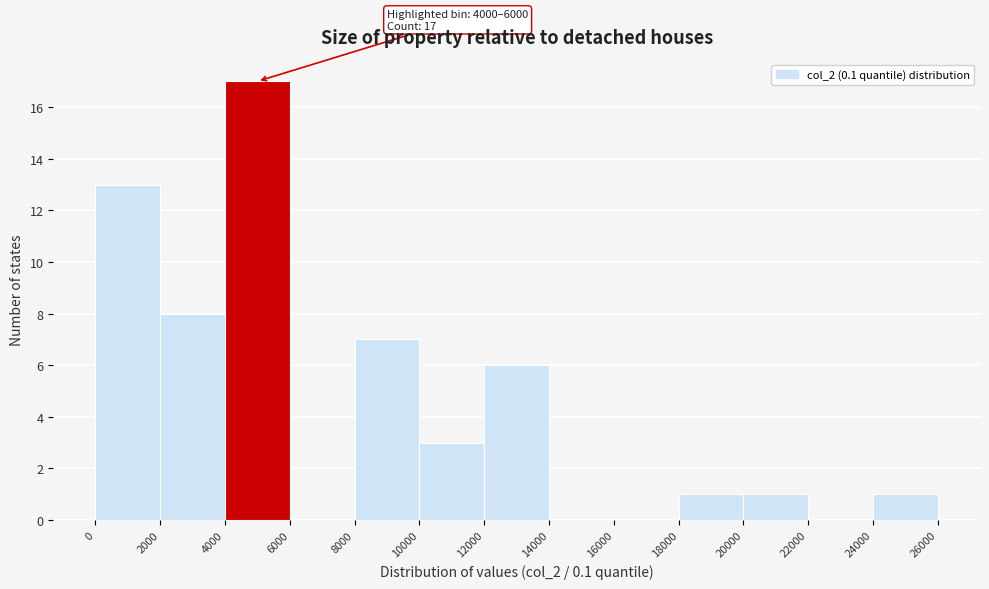

Over which range of the x-axis is the bar tallest?

4000 to 6000